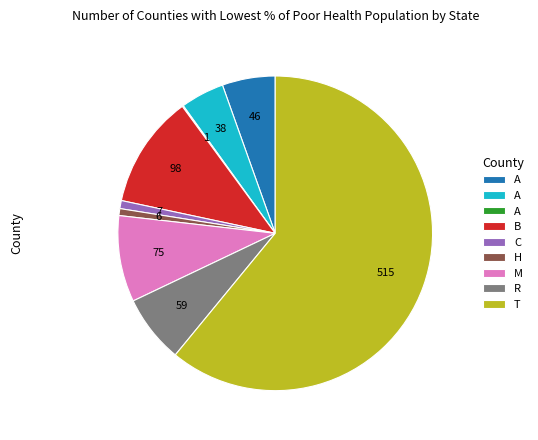

Does any single category account for the majority?

Yes